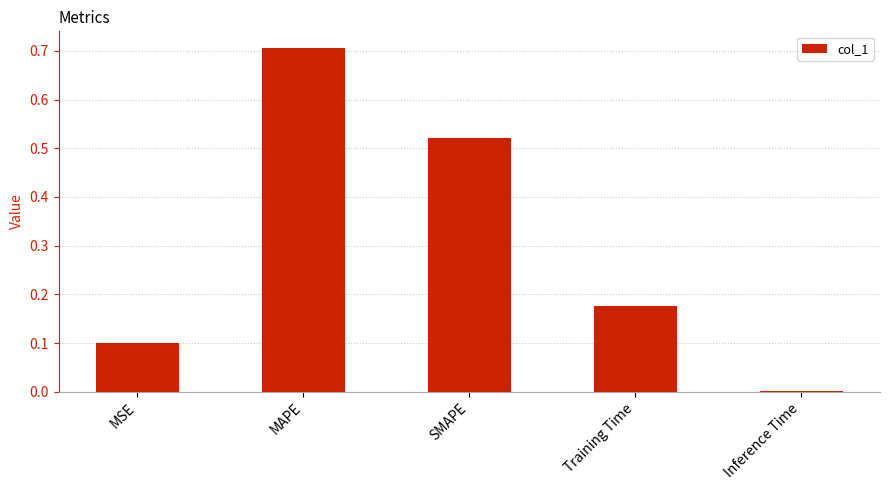

How many distinct data groups are displayed?

1